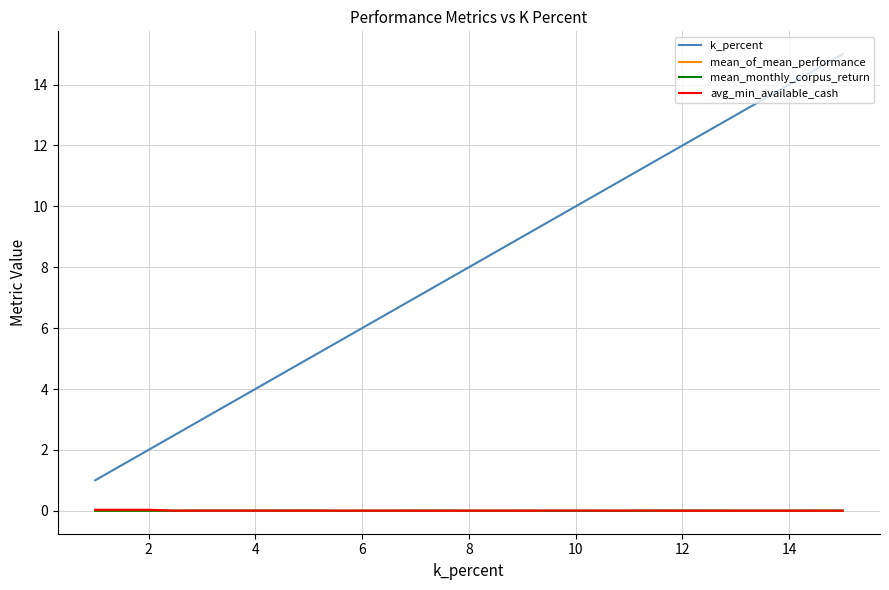

Which series has the largest range (max minus min)?

k_percent